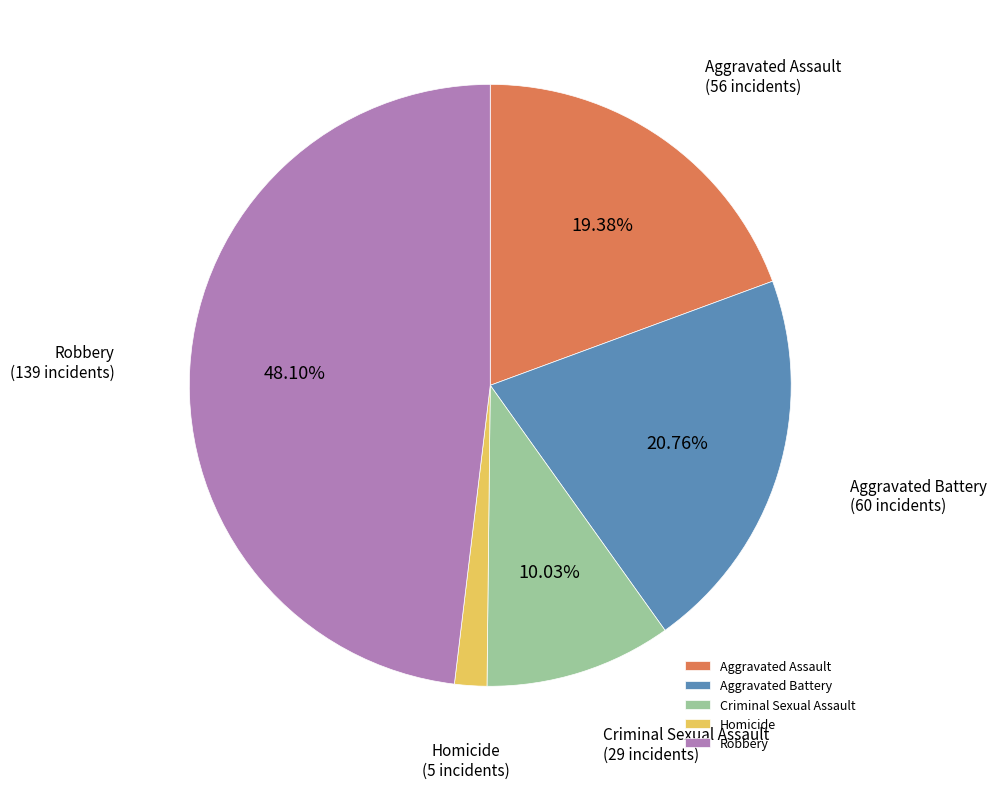

Which category has the biggest portion of the pie?

Robbery